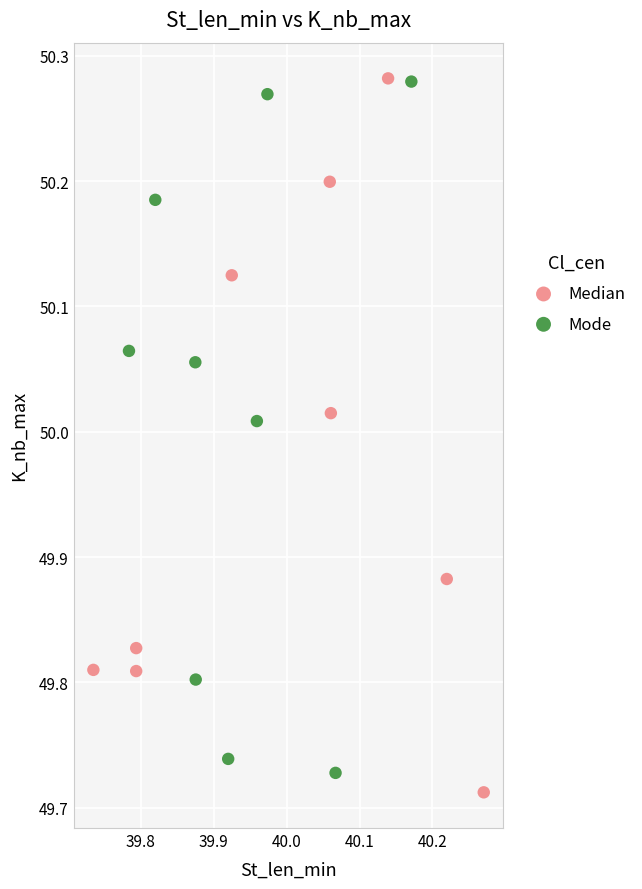

What are all the series names shown in the legend?

Median, Mode